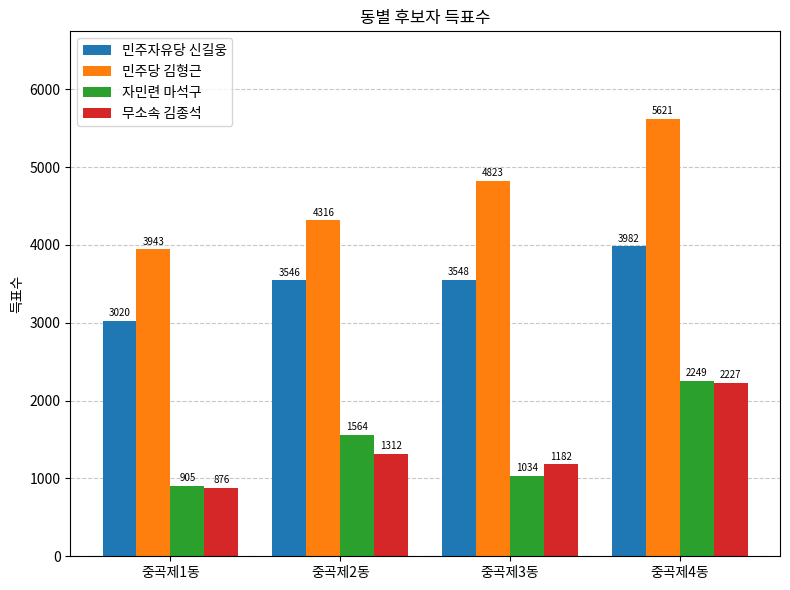

What is the maximum value shown in the chart?

5621